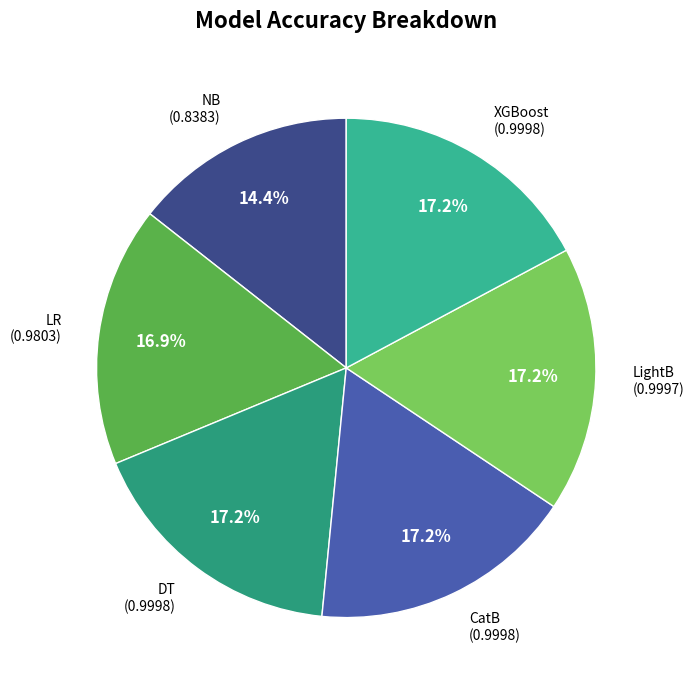

What percentage is NOT represented by XGBoost?

82.8%